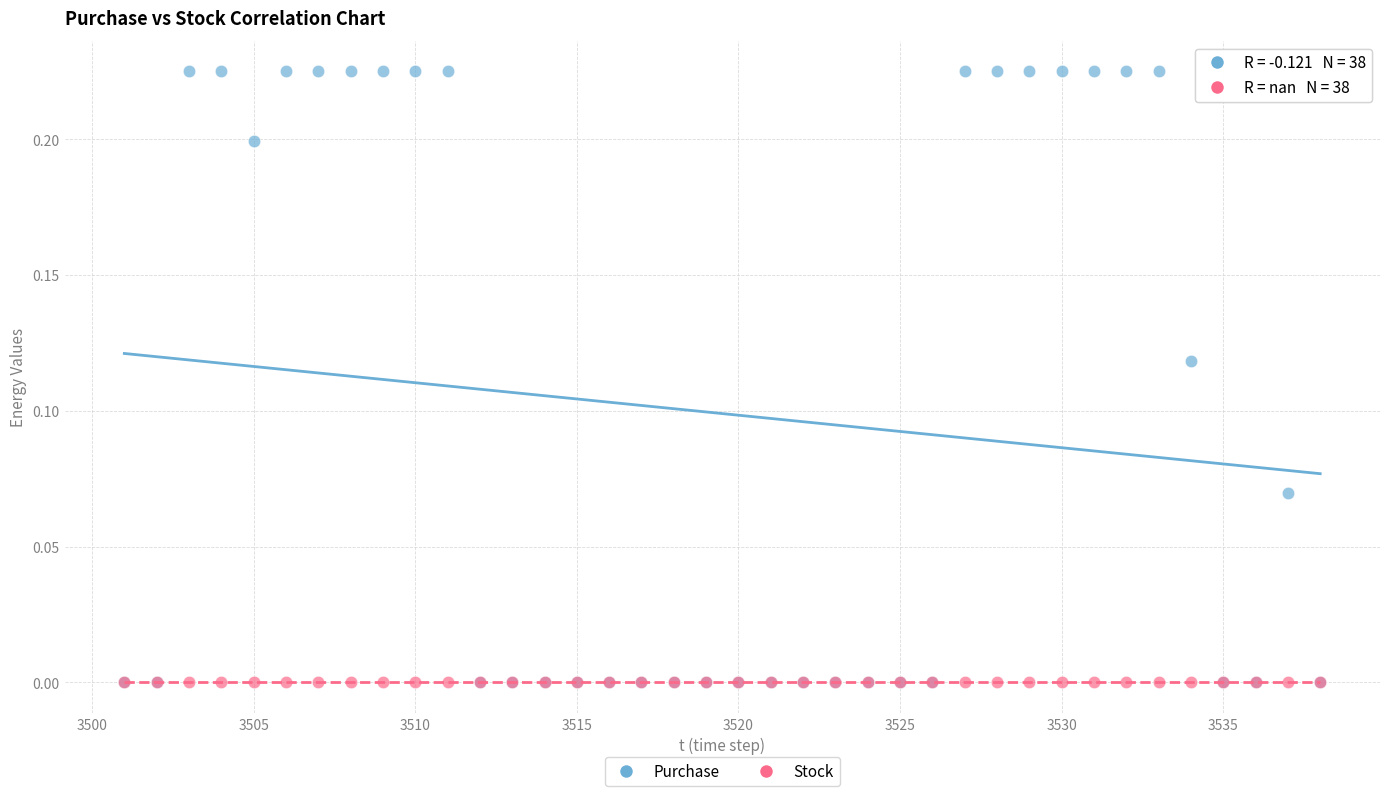

Which series reaches the maximum Y coordinate?

Purchase